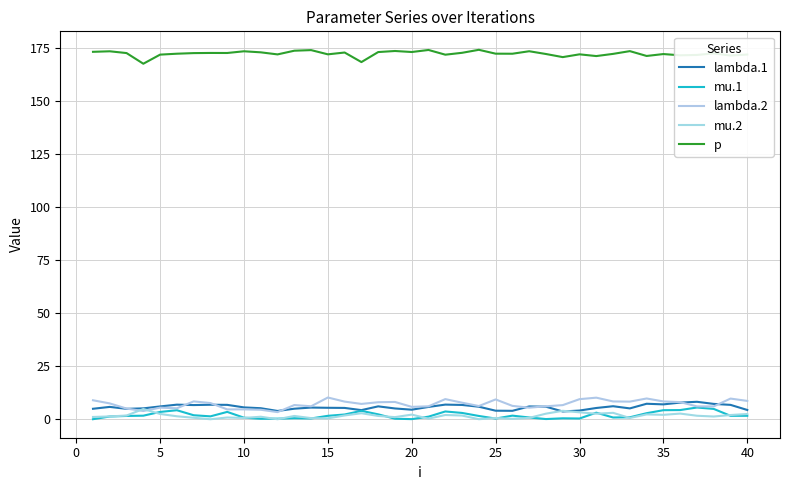

Does the chart have visible grid lines?

Yes